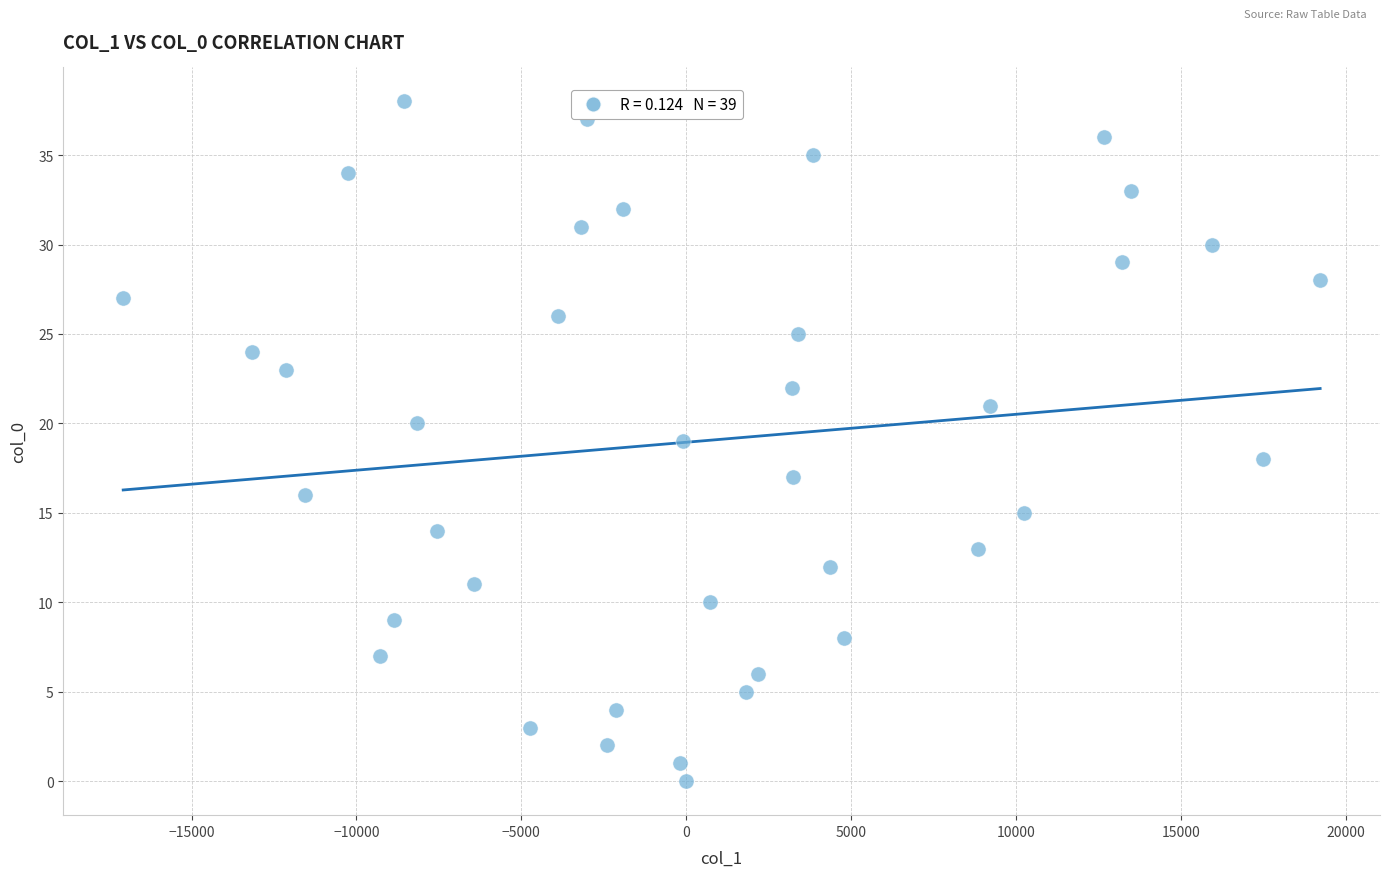

What is the range of Y values (max minus min)?

38